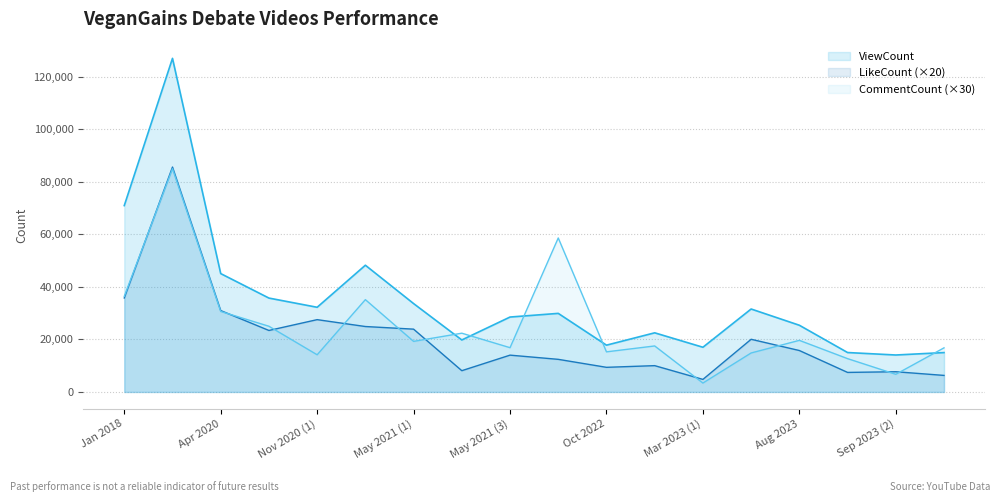

True or false: LikeCount and ViewCount cross at least once.

False